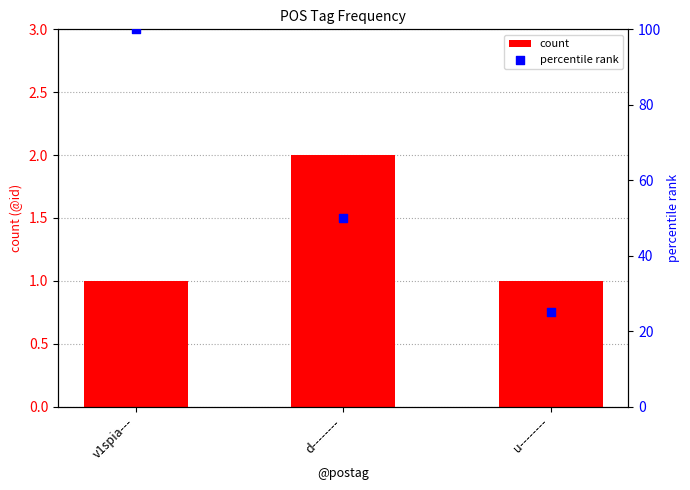

Which series contains the lowest Y value?

count